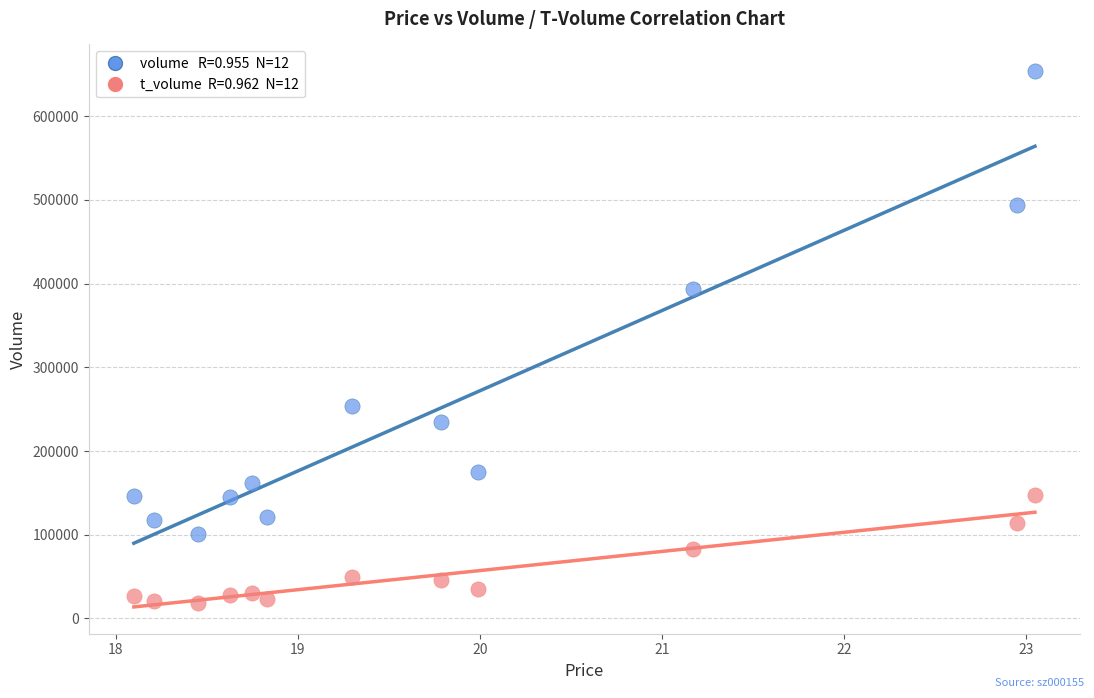

Across all series, what Y value is closest to 336326?

393715